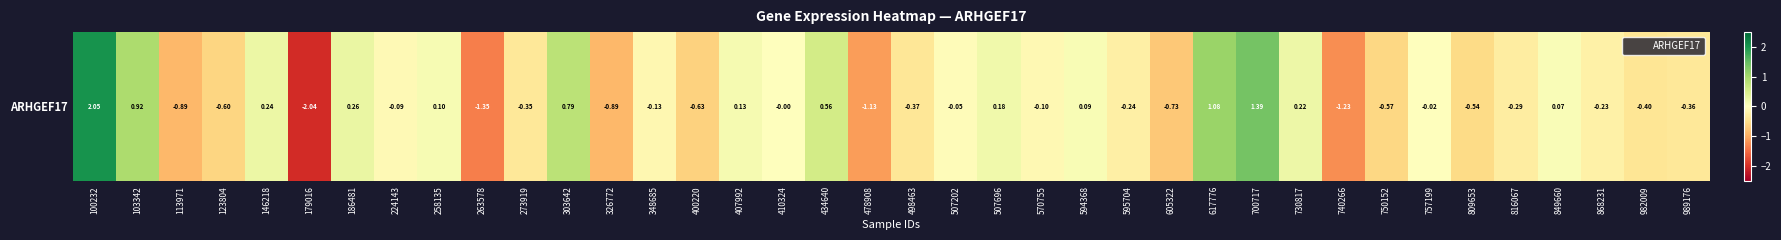

What is the smallest value displayed?

-2.0